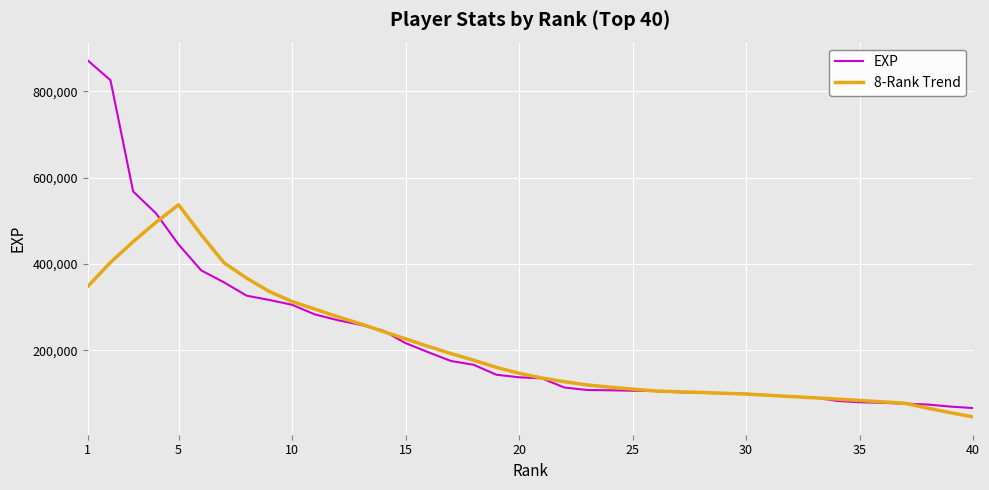

What is the minimum value for EXP?

65942.0